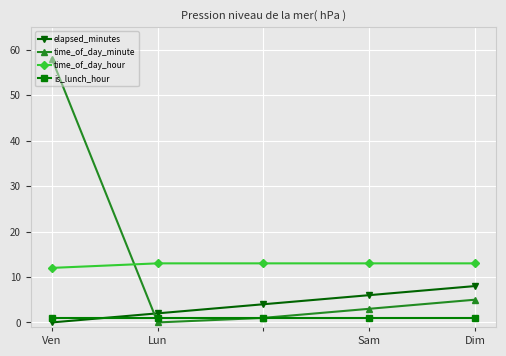

Reading left to right, list all the values displayed in this chart.

elapsed_minutes: 0	2	4	6	8
time_of_day_minute: 58	0	1	3	5
time_of_day_hour: 12	13	13	13	13
is_lunch_hour: 1	1	1	1	1